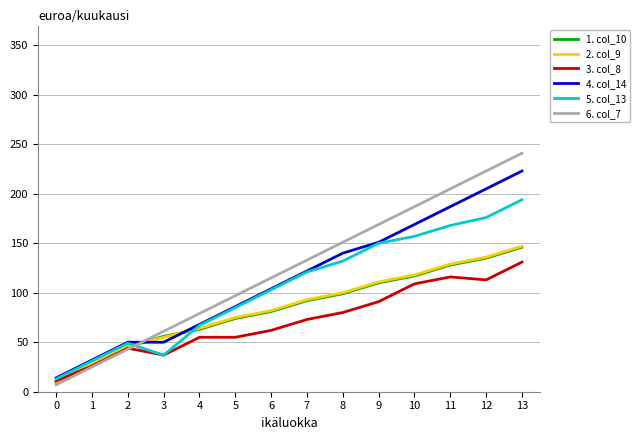

At which label is 3. col_8 closest to 71?

7